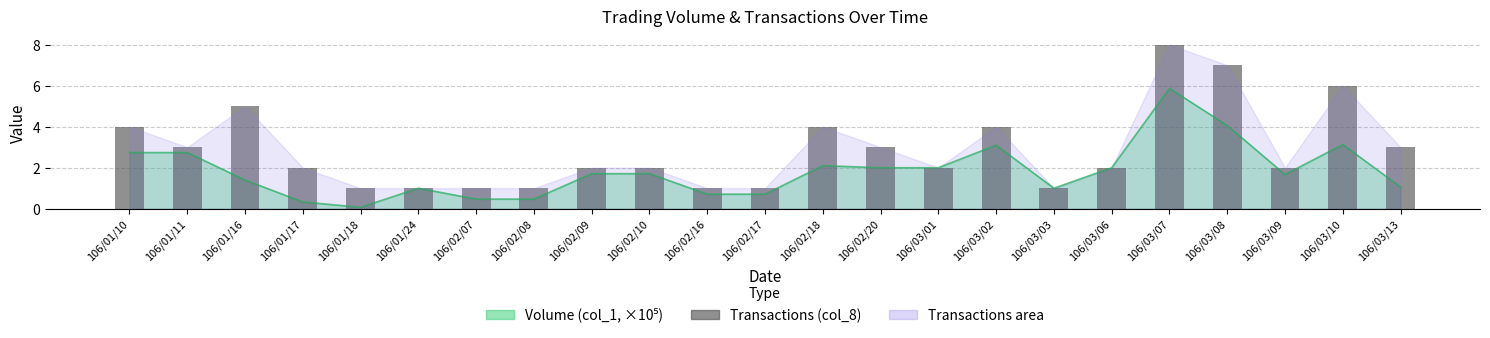

Which has a higher value, 106/01/17 or 106/02/07?

106/01/17